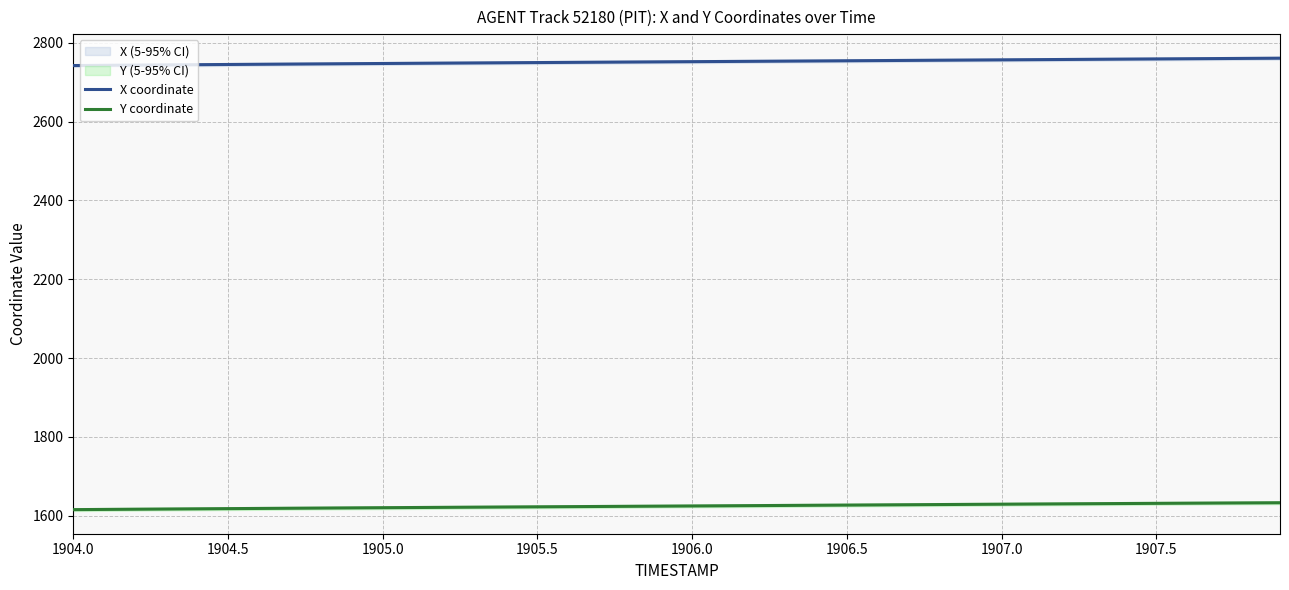

List the series in order of their peak value, highest first.

X coordinate, Y coordinate